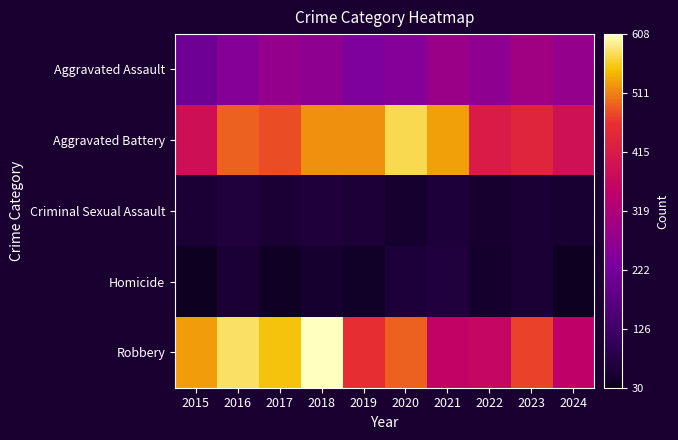

Reading right to left, transcribe all the data shown in this chart.

Aggravated Assault: 2024=274	2023=295	2022=267	2021=284	2020=249	2019=238	2018=265	2017=276	2016=250	2015=210
Aggravated Battery: 2024=389	2023=437	2022=417	2021=531	2020=574	2019=520	2018=522	2017=480	2016=491	2015=387
Criminal Sexual Assault: 2024=53	2023=56	2022=52	2021=62	2020=49	2019=61	2018=66	2017=55	2016=69	2015=58
Homicide: 2024=30	2023=55	2022=47	2021=69	2020=63	2019=40	2018=49	2017=37	2016=59	2015=32
Robbery: 2024=350	2023=473	2022=364	2021=357	2020=491	2019=458	2018=608	2017=553	2016=579	2015=527